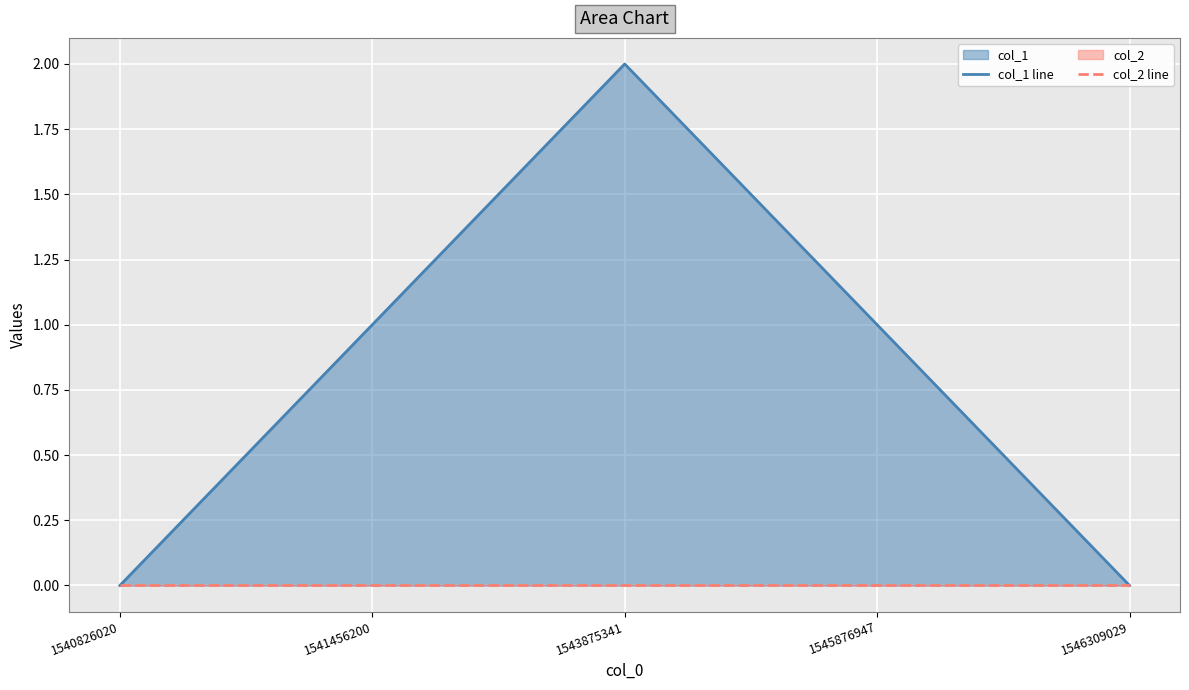

The value of col_1 line at 1545876947 is 2. True or false?

False